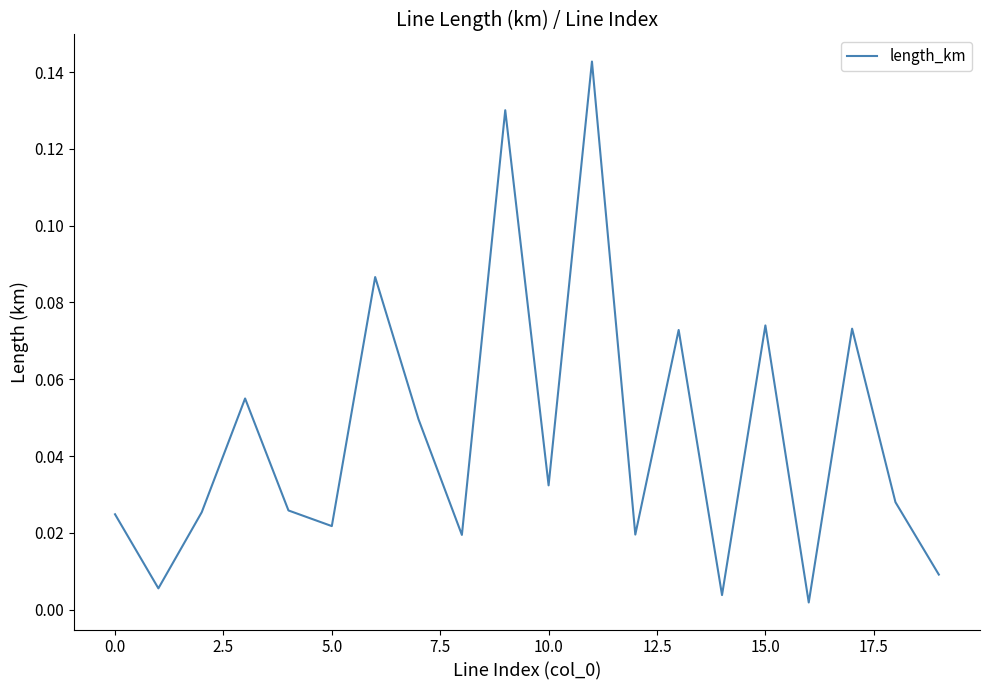

What is the sum of all values?

0.9